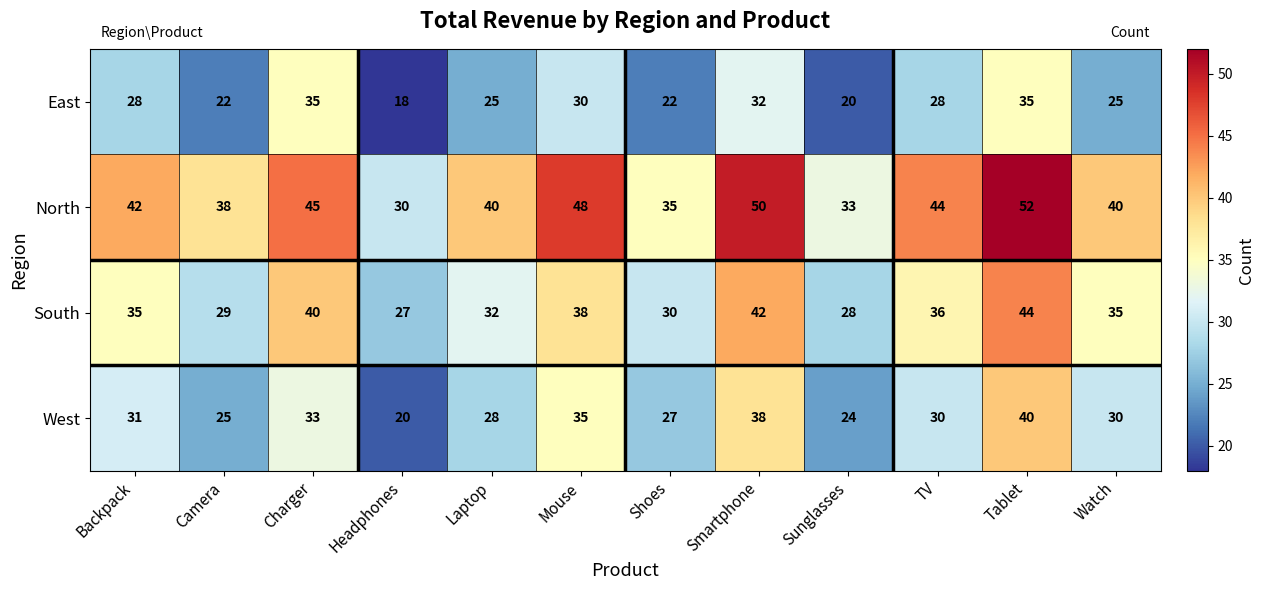

How many categories are shown in the chart?

12